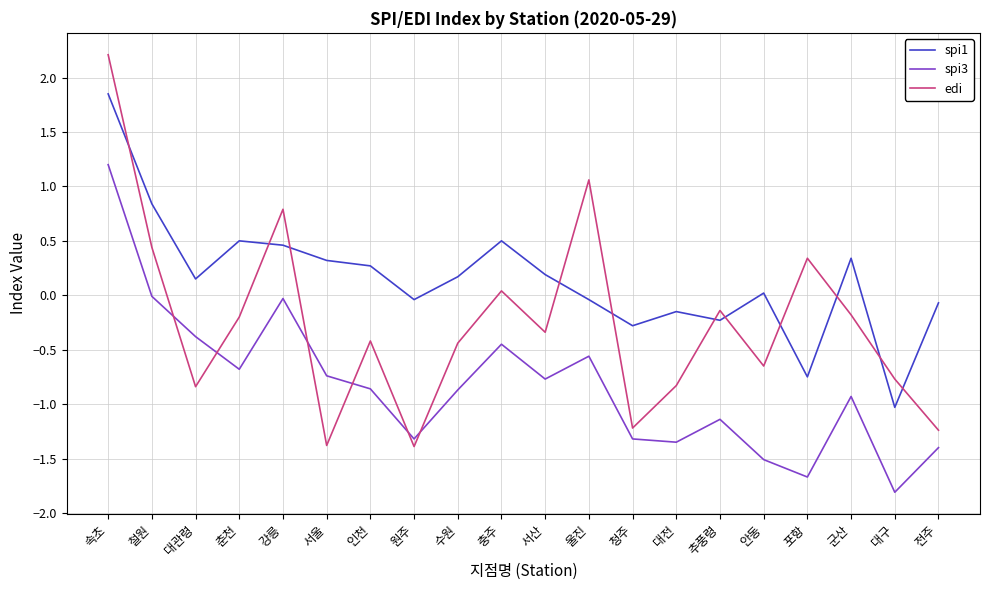

True or false: spi1 has more than 2 points higher than both neighbors.

True